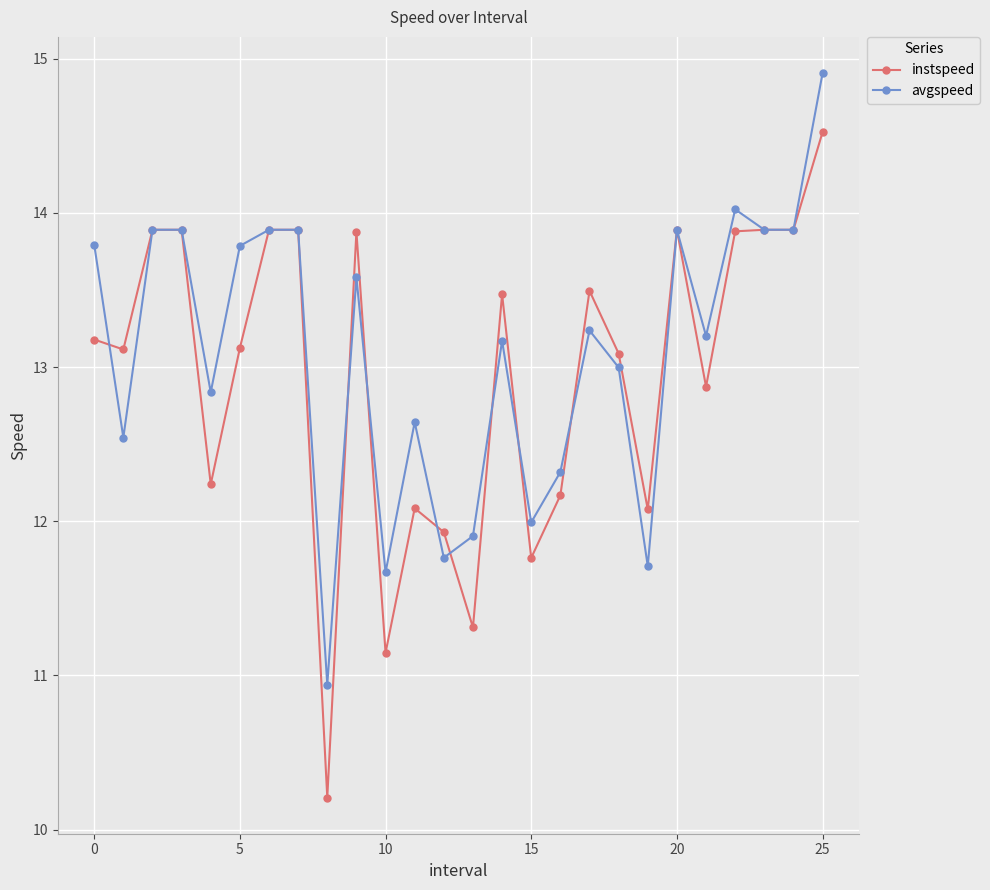

Which series has the largest range (max minus min)?

instspeed